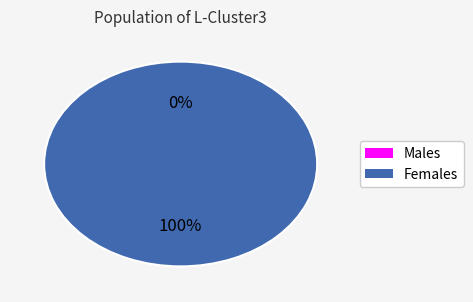

Is it true that (29,20)-(29,23) is 1% of the pie?

False